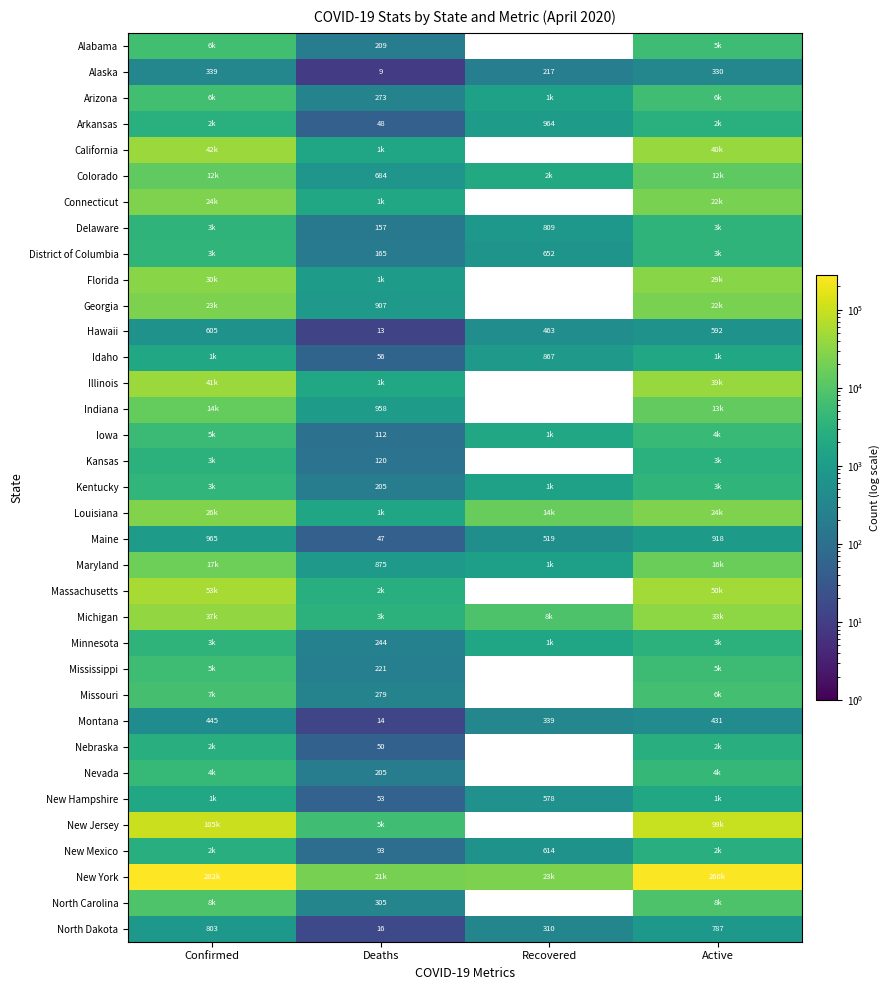

True or false: Alaska has a value of 330 at Active.

True